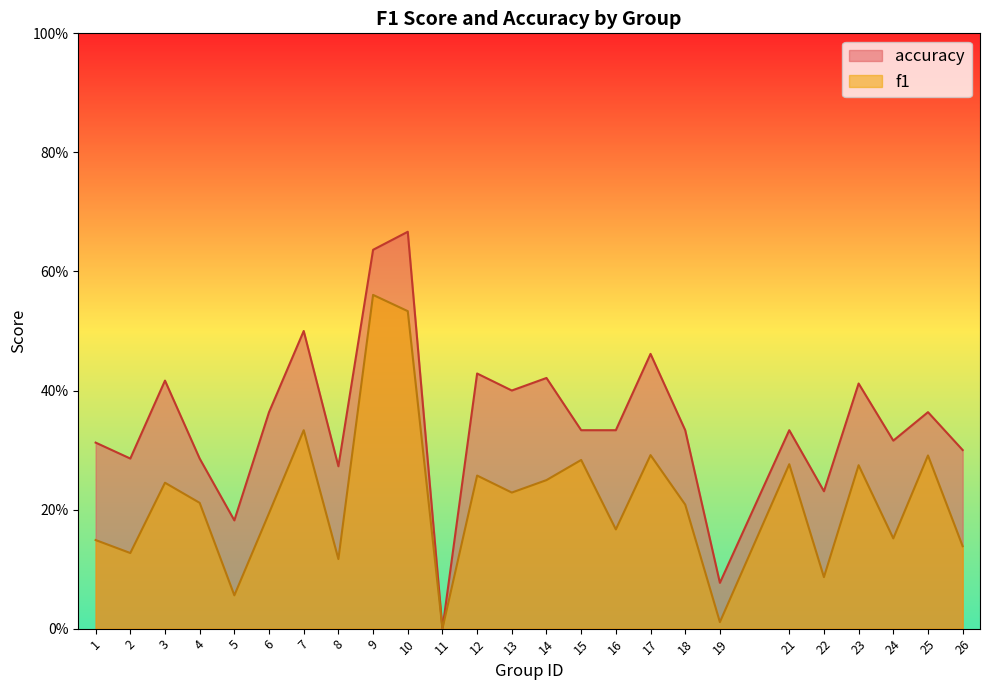

What is the difference between the second highest and second lowest values in the accuracy series?

0.6